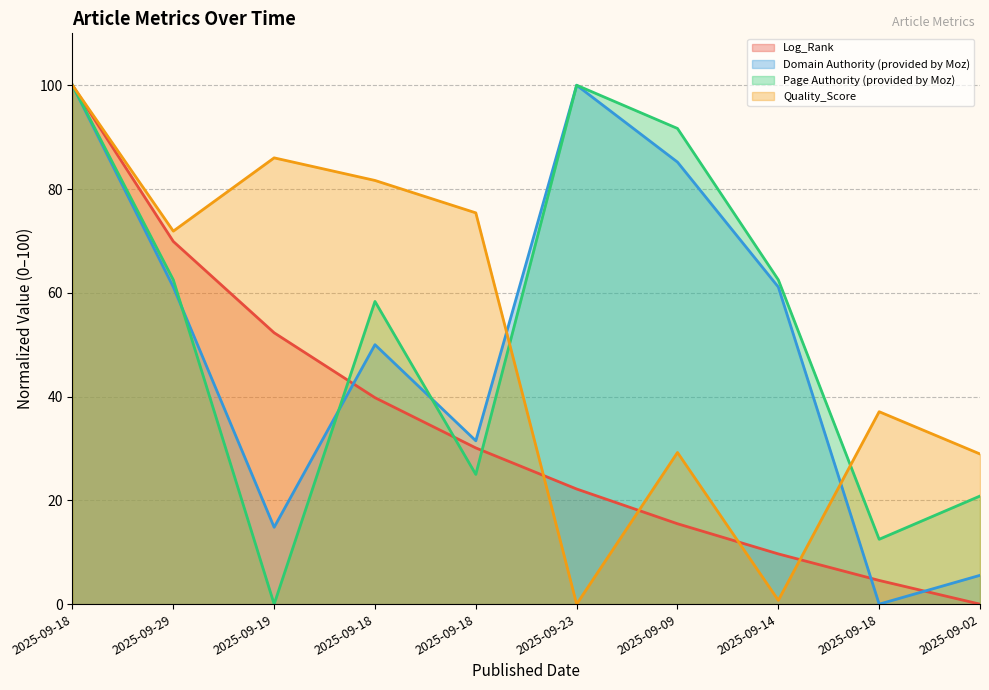

List the series in order of their peak value, highest first.

Log_Rank, Domain Authority (provided by Moz), Page Authority (provided by Moz), Quality_Score